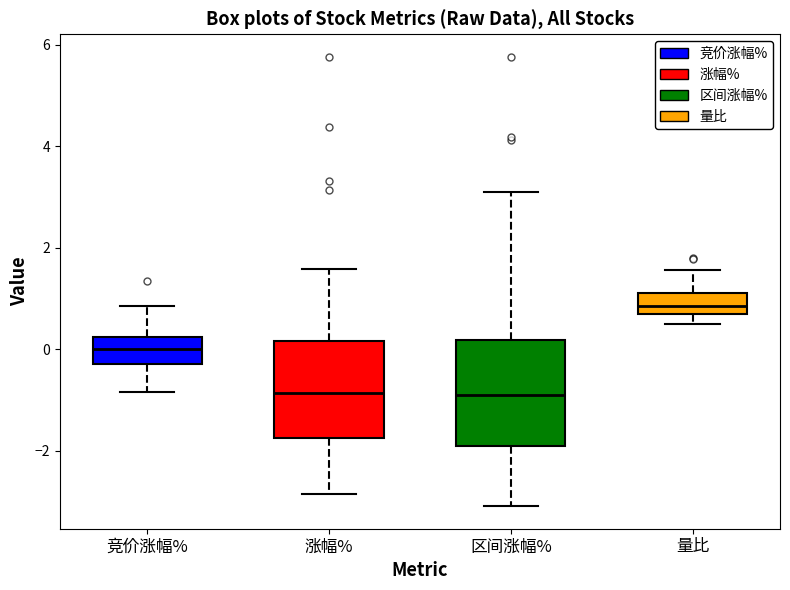

Reading left to right, read every box against the y-axis: the position of its median line, the range the box covers, and the ends of its whiskers. The values are not printed on the chart, so give them approximately, as read against the axis.

竞价涨幅%: median 0.0, box -0.2 to 0.2, whiskers -0.8 to 0.8
涨幅%: median -0.8, box -1.8 to 0.2, whiskers -2.8 to 1.6
区间涨幅%: median -0.8, box -2.0 to 0.2, whiskers -3.0 to 3.2
量比: median 0.8, box 0.6 to 1.0, whiskers 0.6 (just below the box's lower edge) to 1.6